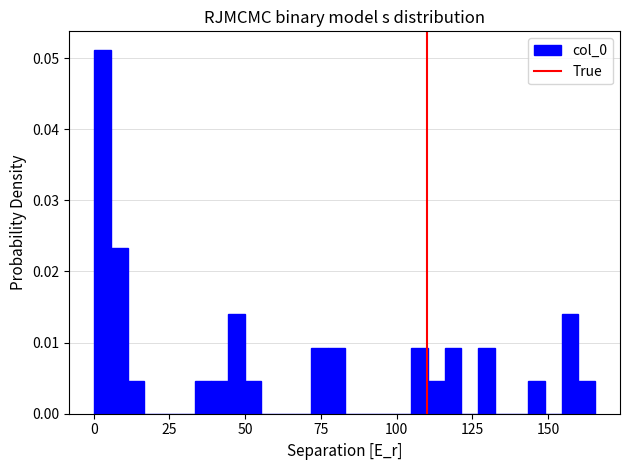

Read against the x-axis, roughly where is the centre of the tallest bar?

5